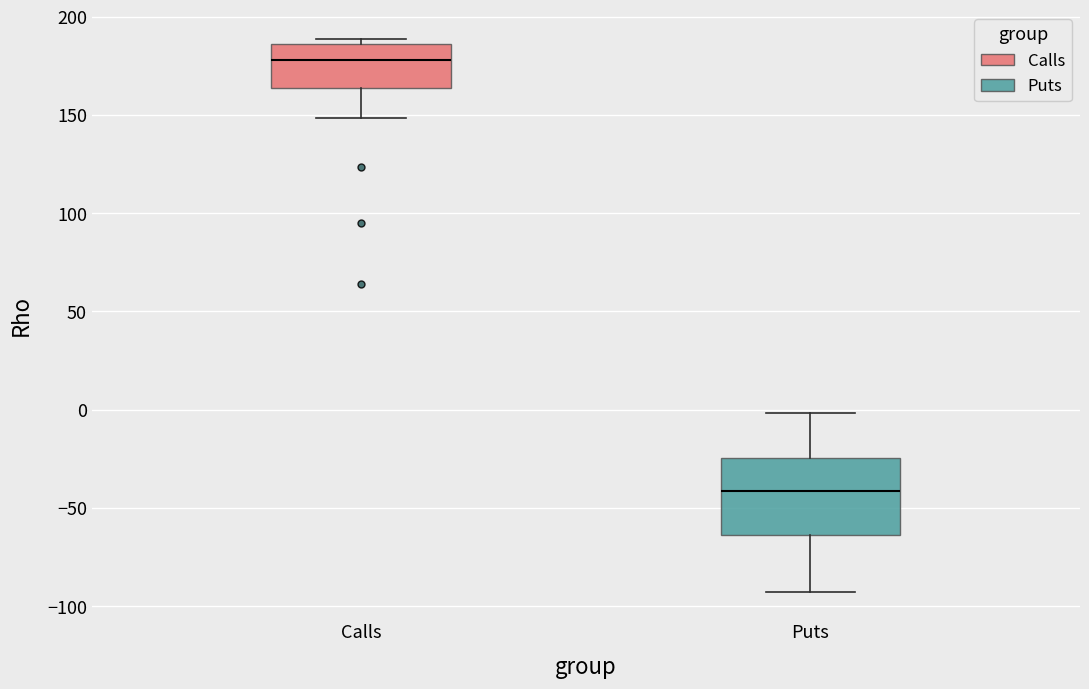

Reading left to right, transcribe this box plot: for each box, give where its median line is, the range the box spans, and where its two whiskers end, as read against the y-axis. The values are not printed on the chart, so give them approximately, as read against the axis.

Calls: median 180, box 165 to 185, whiskers 150 to 190
Puts: median -40, box -65 to -25, whiskers -95 to 0